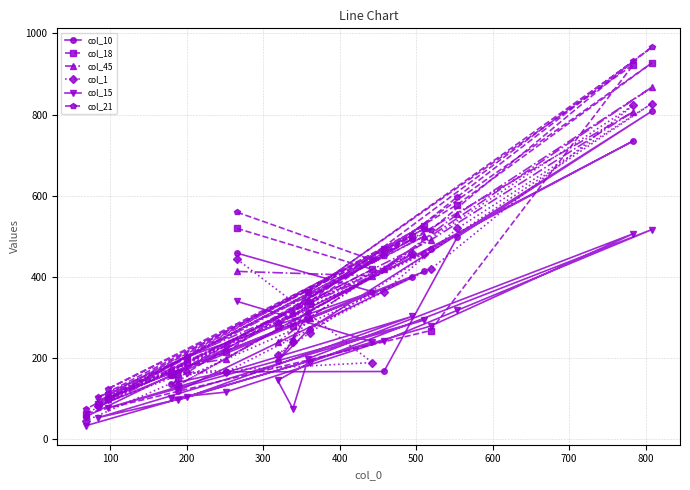

What is the maximum value for col_21?

966